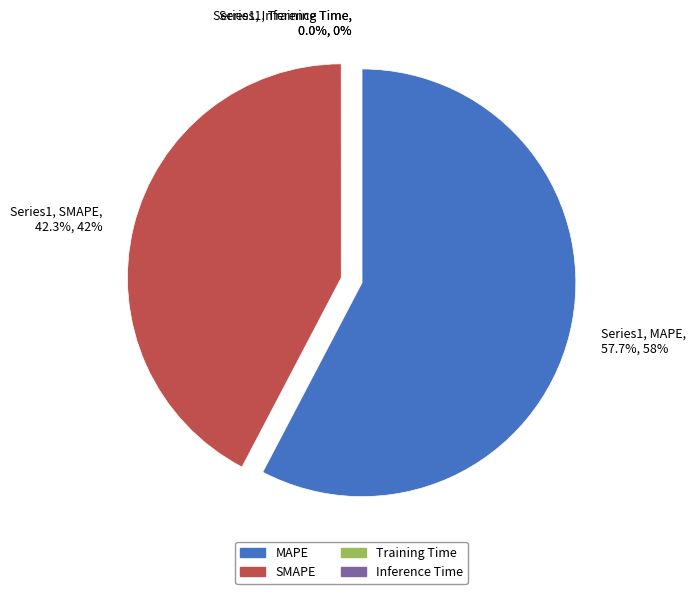

To the nearest percent, what is the difference between the largest and smallest slice percentages?

58%